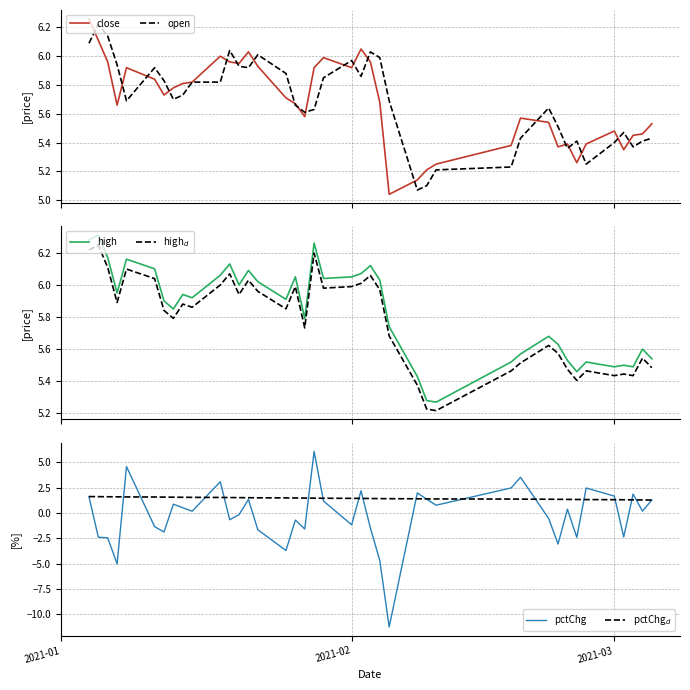

Reading right to left, what are all the values shown in this chart?

close: 5.5	5.5	5.5	5.3	5.5	5.4	5.3	5.4	5.4	5.5	5.6	5.4	5.2	5.2	5.1	5.0	5.7	6.0	6.0	5.9	6.0	5.9	5.6	5.7	5.7	5.9	6.0	6.0	6.0	6.0	5.8	5.8	5.8	5.7	5.8	5.9	5.7	6.0	6.1	6.3
open: 5.4	5.4	5.4	5.5	5.4	5.2	5.4	5.4	5.5	5.6	5.4	5.2	5.2	5.1	5.1	5.7	6.0	6.0	5.9	6.0	5.8	5.6	5.6	5.7	5.9	6.0	5.9	5.9	6.0	5.8	5.8	5.7	5.7	5.8	5.9	5.7	5.9	6.1	6.2	6.1
high: 5.5	5.6	5.5	5.5	5.5	5.5	5.5	5.5	5.6	5.7	5.6	5.5	5.3	5.3	5.4	5.7	6.0	6.1	6.1	6.0	6.0	6.3	5.8	6.0	5.9	6.0	6.1	6.0	6.1	6.1	5.9	5.9	5.8	5.9	6.1	6.2	6.0	6.2	6.3	6.3
high$_d$: 5.5	5.5	5.4	5.4	5.4	5.5	5.4	5.5	5.6	5.6	5.5	5.5	5.2	5.2	5.4	5.7	6.0	6.1	6.0	6.0	6.0	6.2	5.7	6.0	5.9	6.0	6.0	5.9	6.1	6.0	5.9	5.9	5.8	5.8	6.0	6.1	5.9	6.1	6.2	6.2
pctChg: 1.3	0.2	1.9	-2.4	1.7	2.5	-2.4	0.4	-3.1	-0.5	3.5	2.5	0.8	1.4	2.0	-11.3	-4.7	-1.5	2.2	-1.2	1.2	6.1	-1.6	-0.7	-3.7	-1.7	1.3	-0.2	-0.7	3.1	0.2	0.5	0.9	-1.9	-1.4	4.6	-5.0	-2.5	-2.4	1.6
pctChg$_d$: 1.3	1.3	1.3	1.3	1.3	1.3	1.3	1.3	1.4	1.4	1.4	1.4	1.4	1.4	1.4	1.4	1.4	1.4	1.4	1.4	1.5	1.5	1.5	1.5	1.5	1.5	1.5	1.5	1.5	1.5	1.5	1.6	1.6	1.6	1.6	1.6	1.6	1.6	1.6	1.6